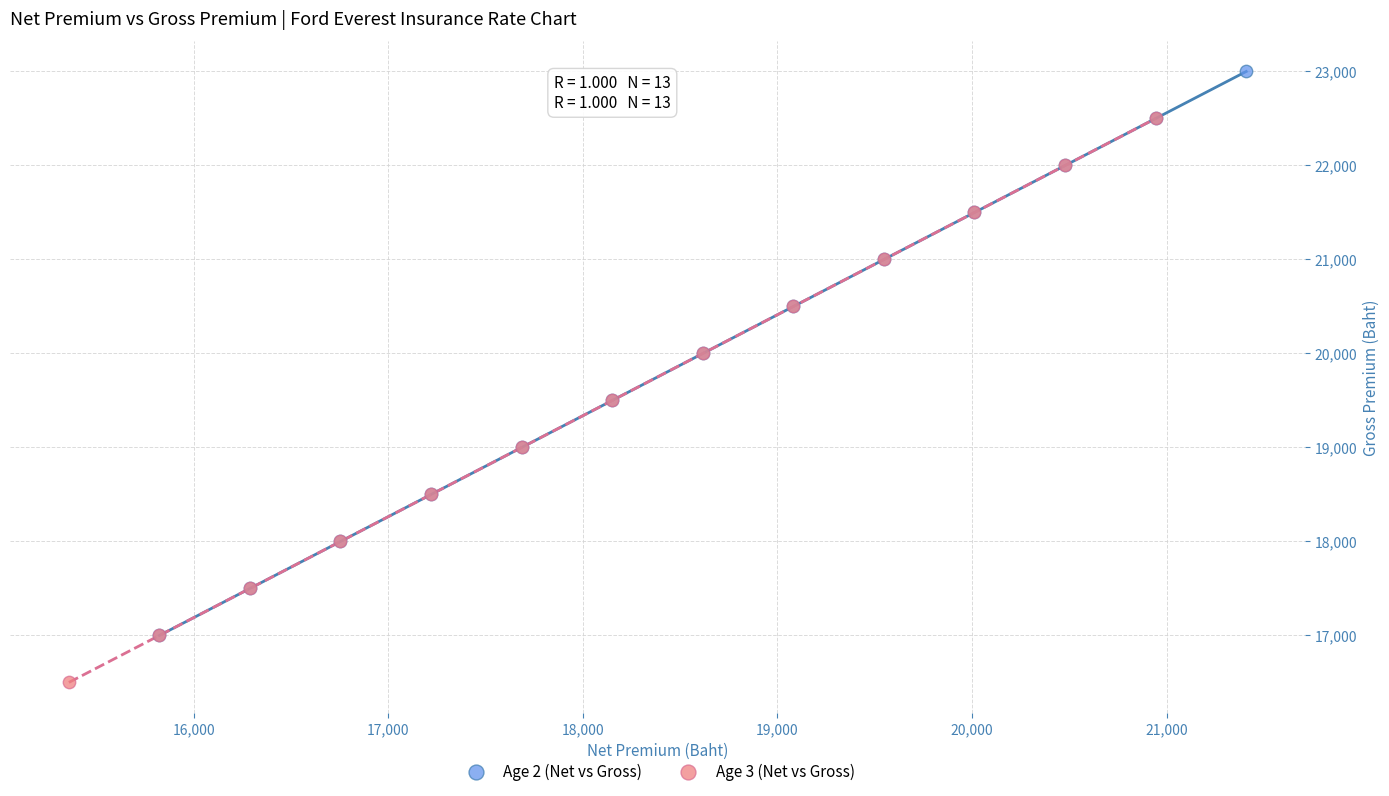

Which series contains the highest Y value?

Age 2 (Net vs Gross)